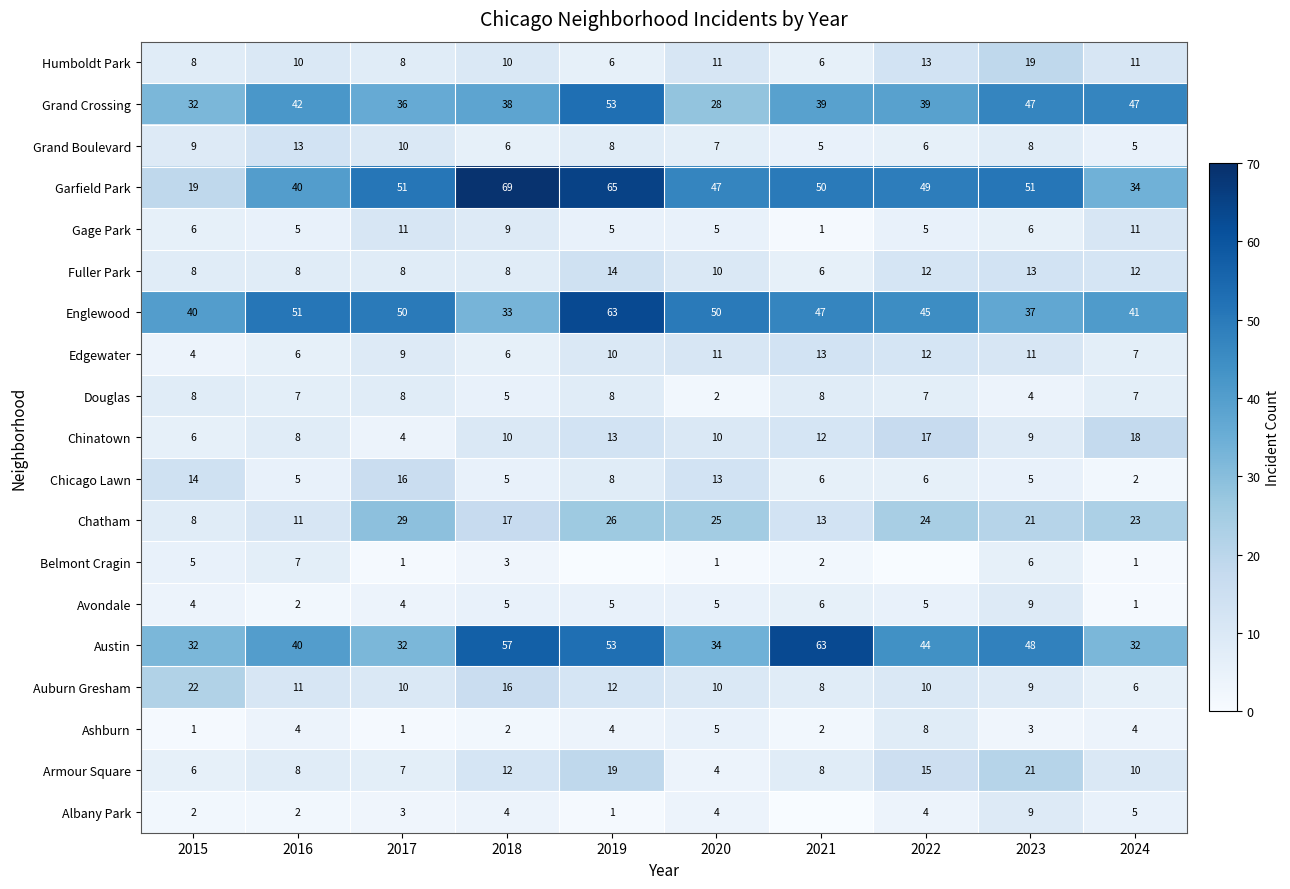

Which category has the highest value across all series?

2018